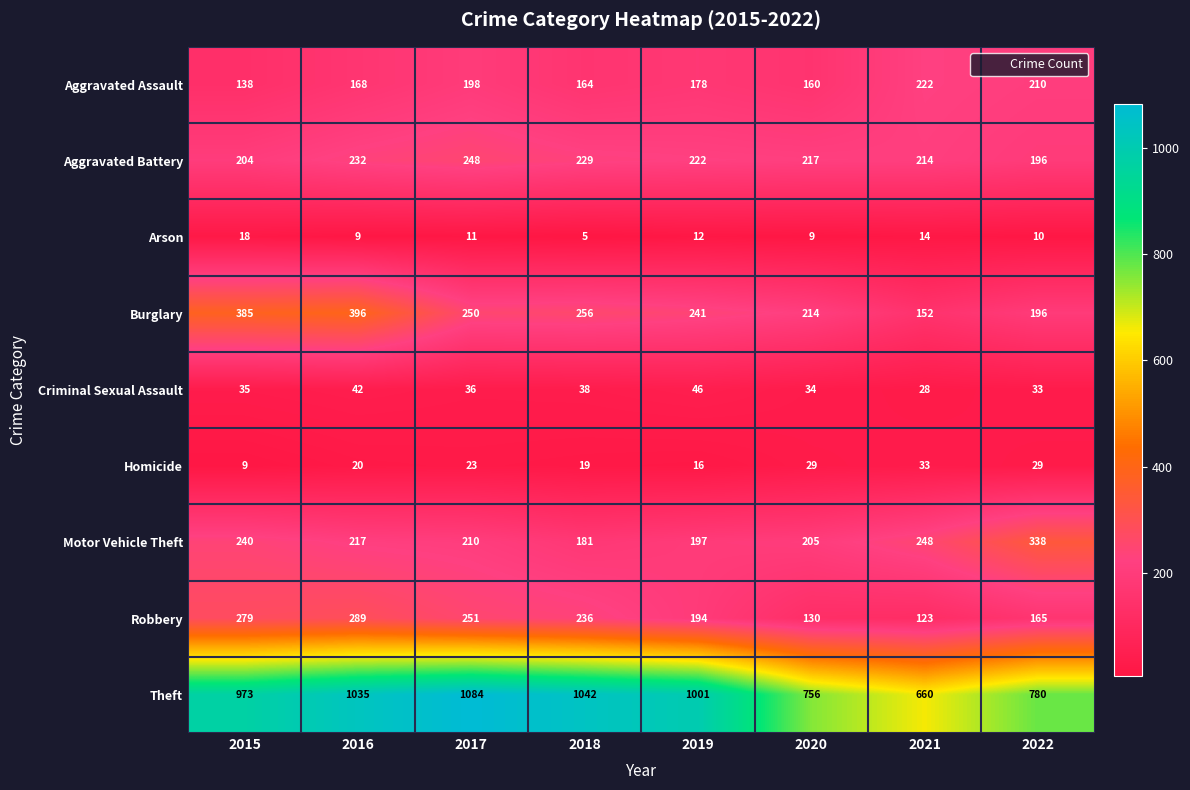

The value of Criminal Sexual Assault at 2016 is 42. True or false?

True